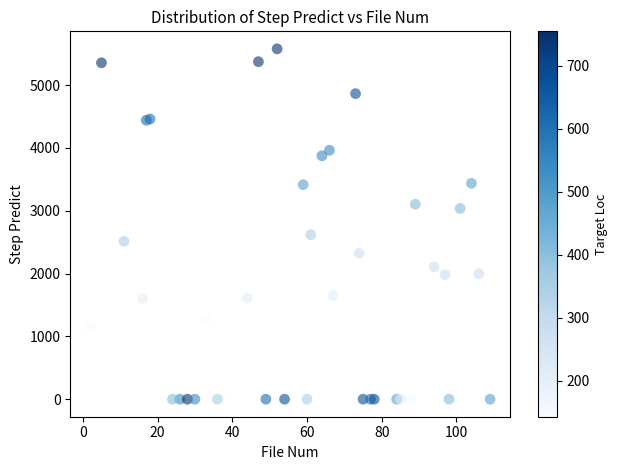

What Y value in the scatter plot is closest to 2788?

2618